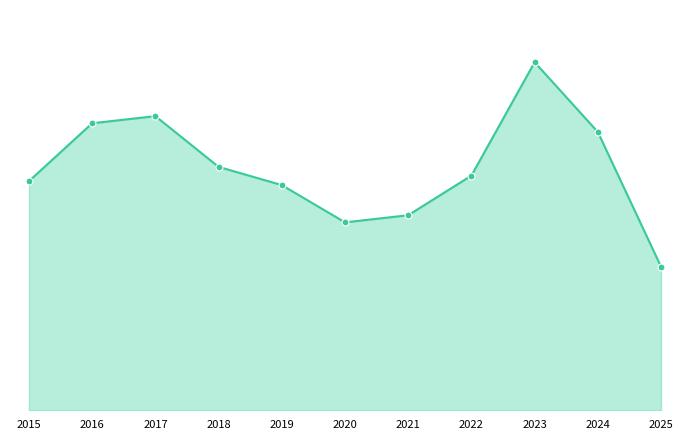

Does the chart have visible grid lines?

No